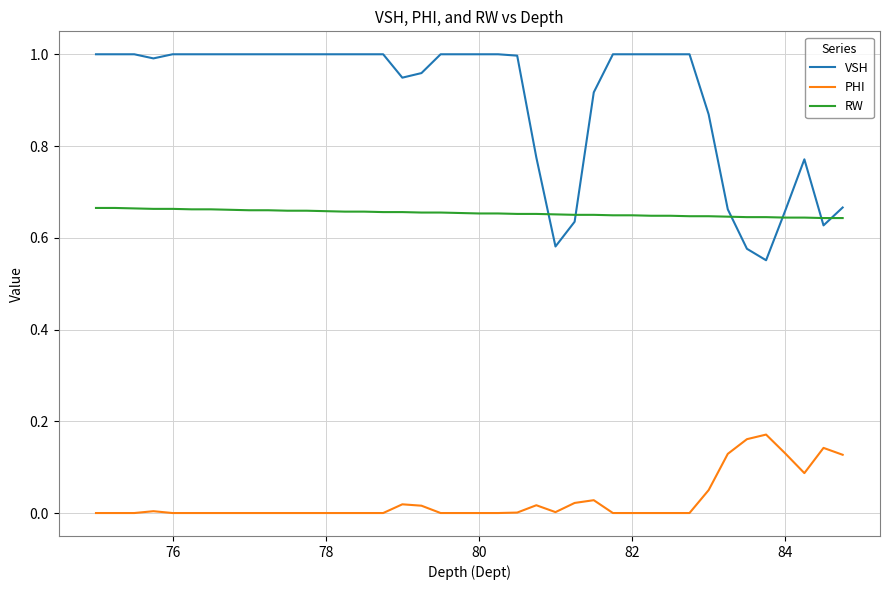

Rank the series by their average value, from lowest to highest.

PHI, RW, VSH